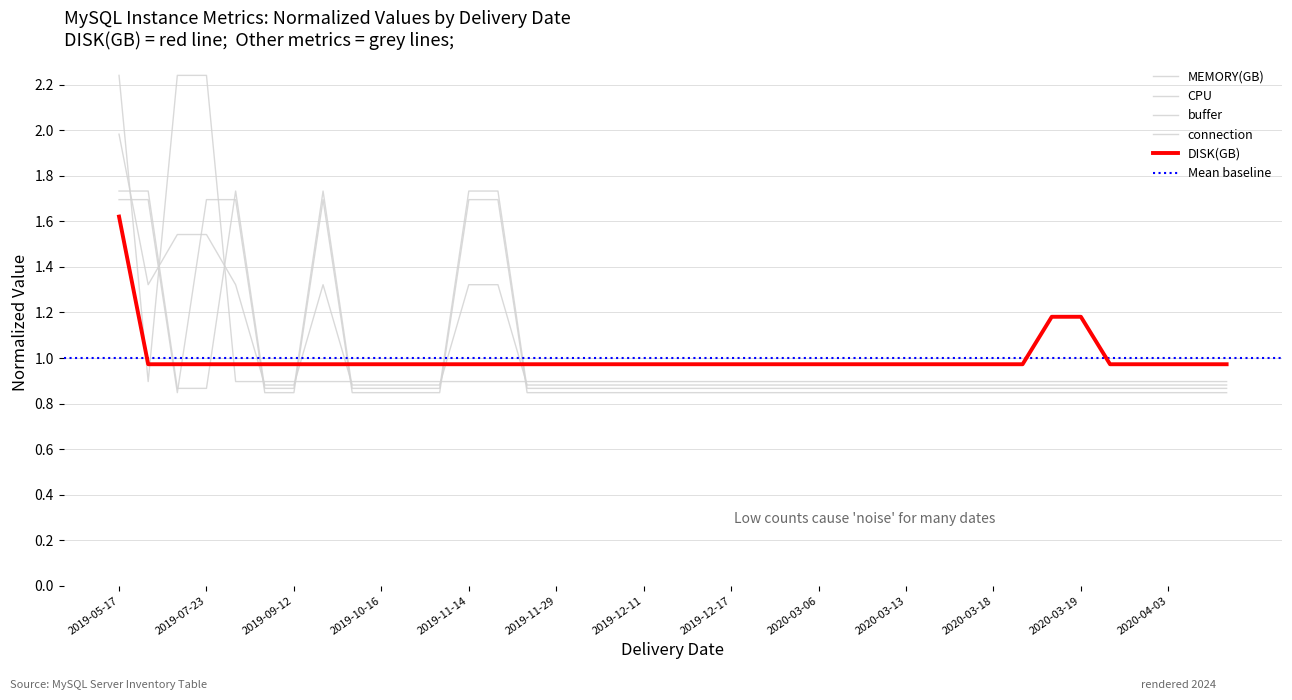

Which series has the largest total across all categories?

MEMORY(GB)